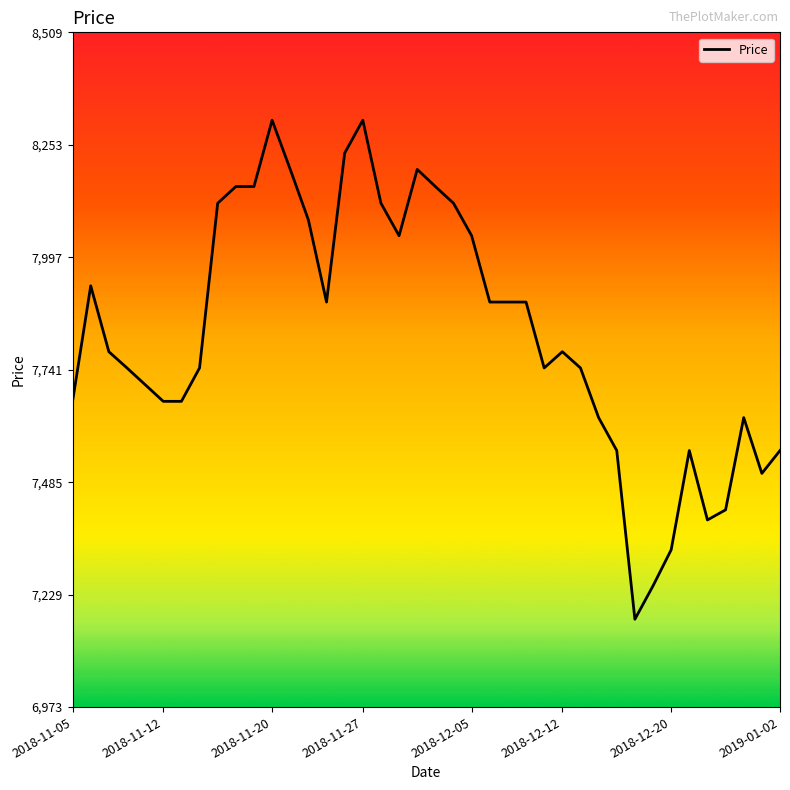

What is the difference between the maximum and minimum values?

1136